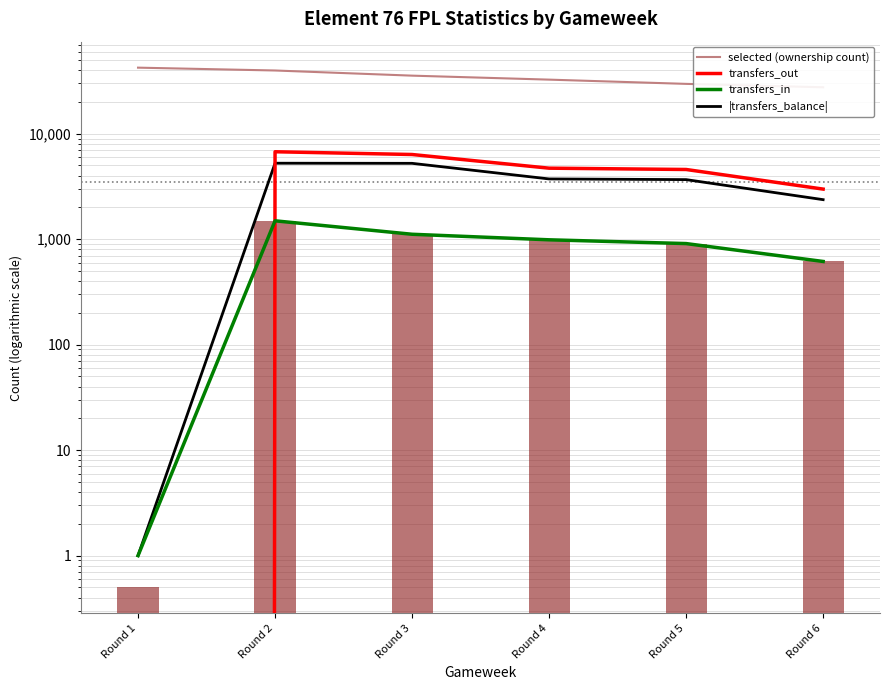

What is the value of the |transfers_balance| bar at the 4th from the left?

3728